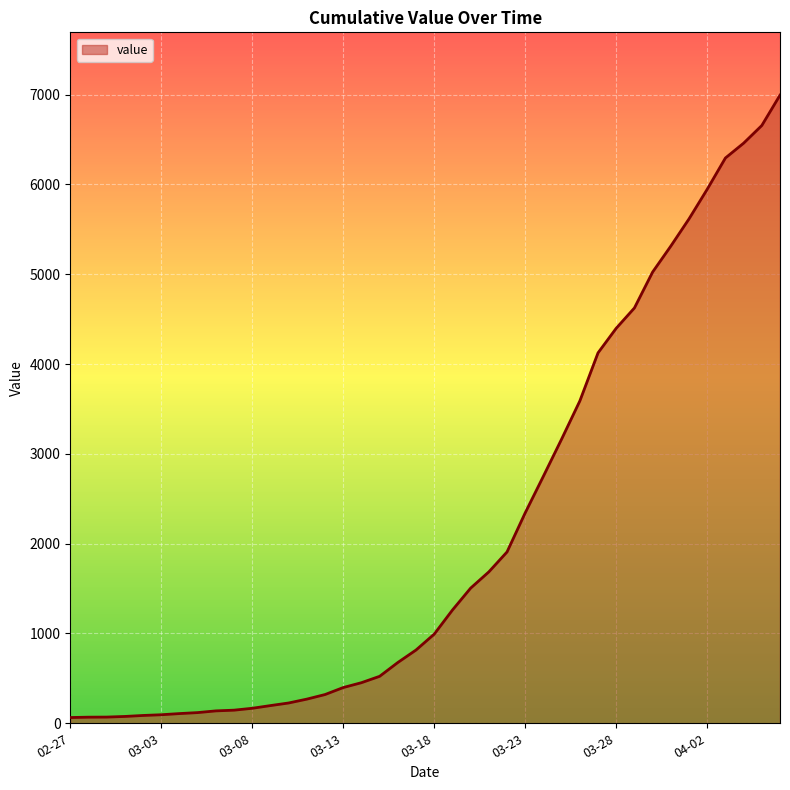

What is the greatest value displayed?

6995